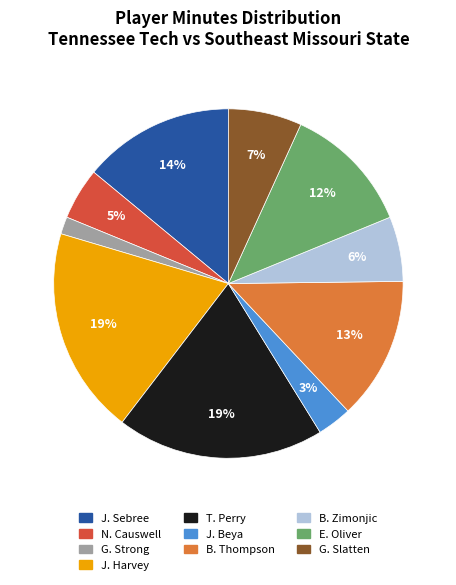

The J. Harvey slice represents 26% of the pie. True or false?

False